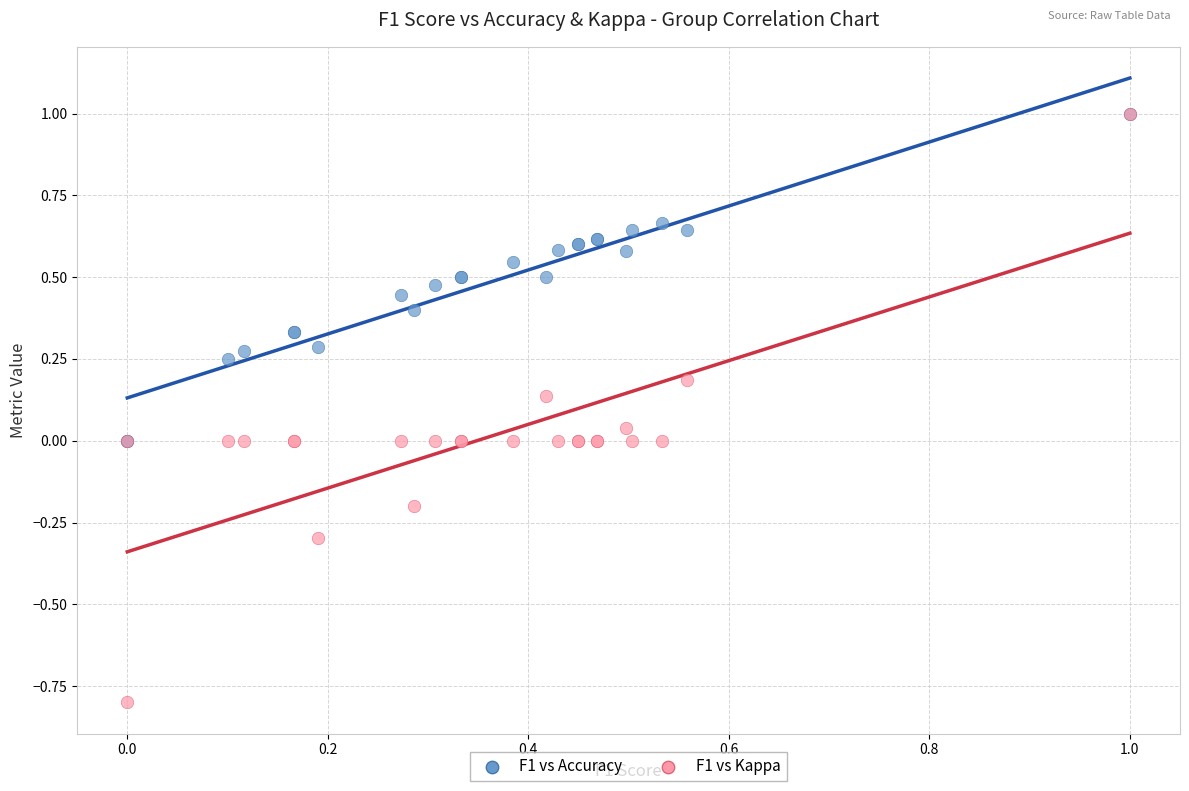

What are all the series names shown in the legend?

F1 vs Accuracy, F1 vs Kappa